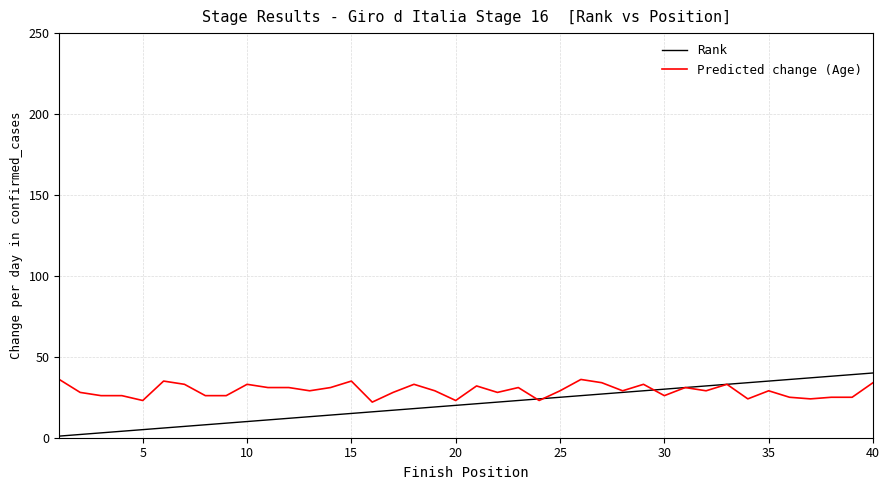

Which series has the widest spread of values?

Rank